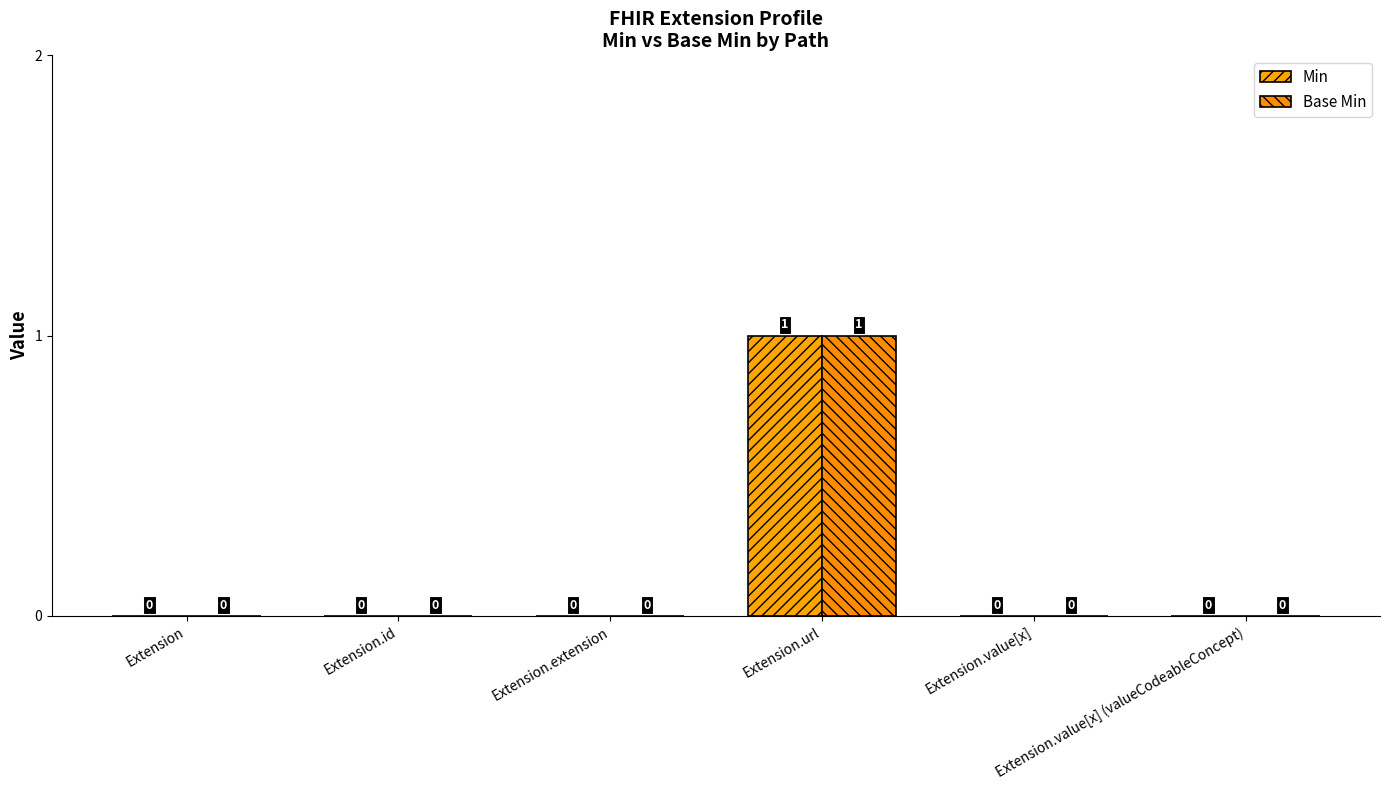

Which label corresponds to the smallest value in the chart?

Extension